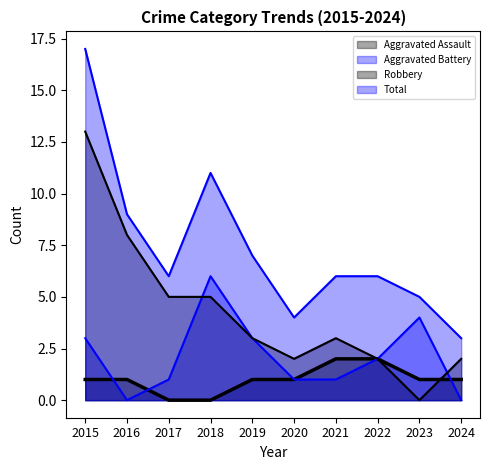

Is the value of Robbery at 2015 greater than the value of Total at 2024?

Yes